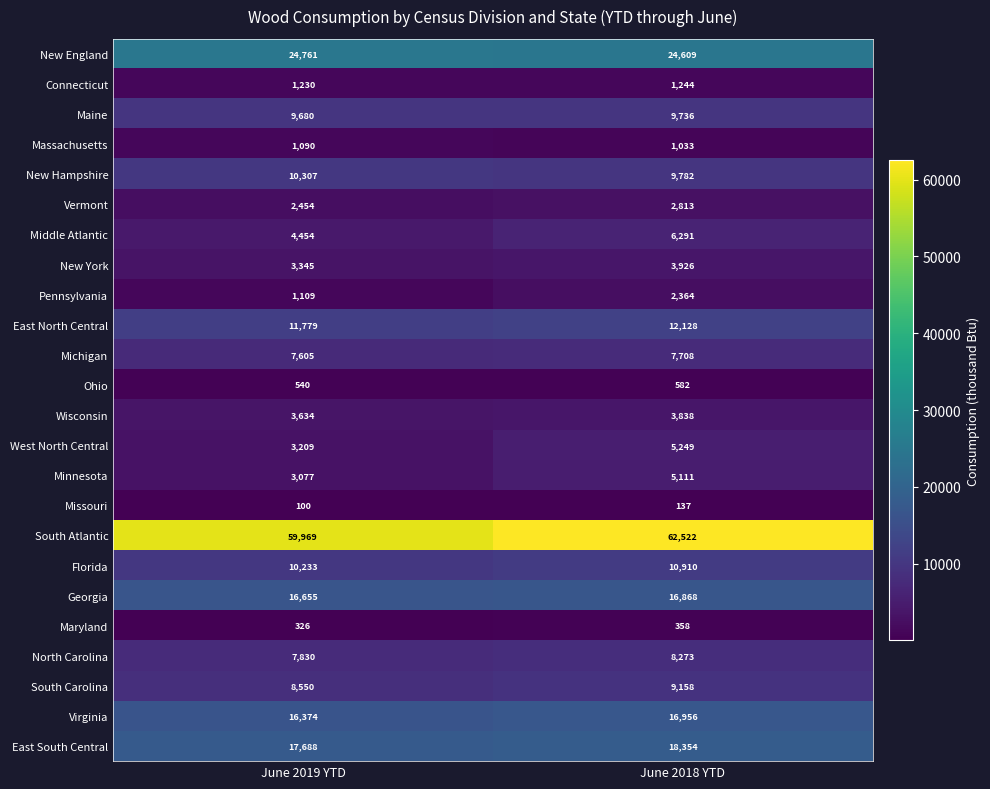

What is the maximum value shown in the chart?

62522